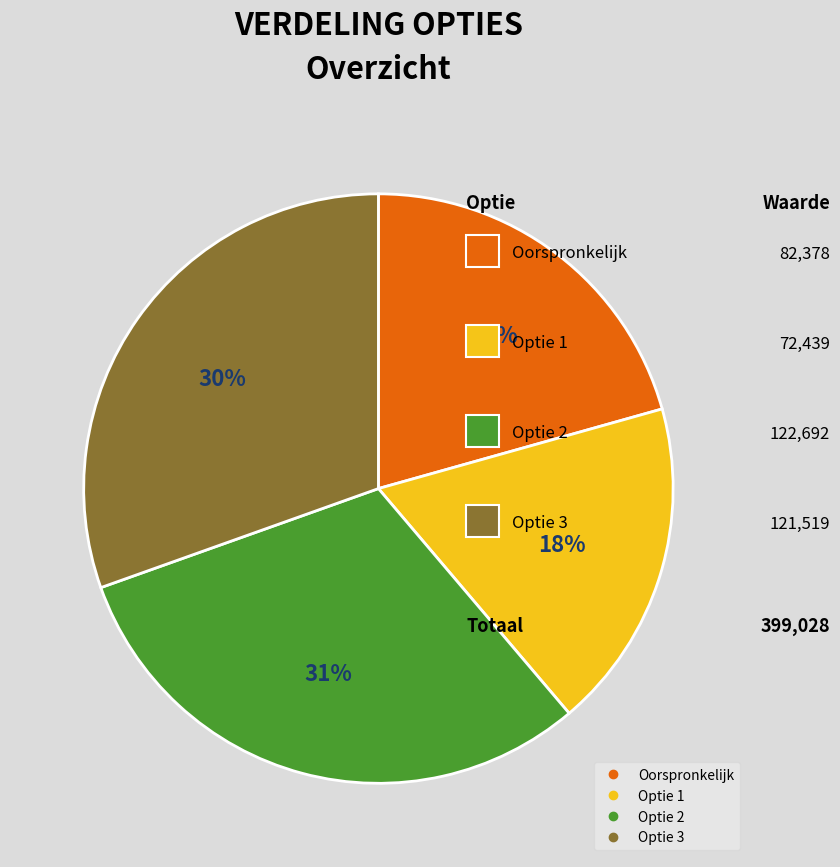

To the nearest percent, what is the combined percentage of Optie 1 and Optie 2?

49%